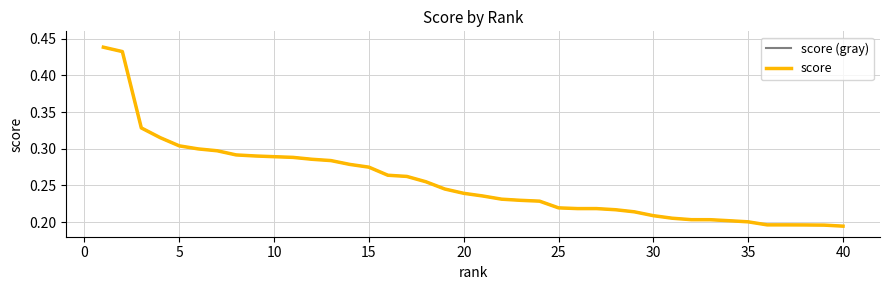

Does the chart have visible grid lines?

Yes